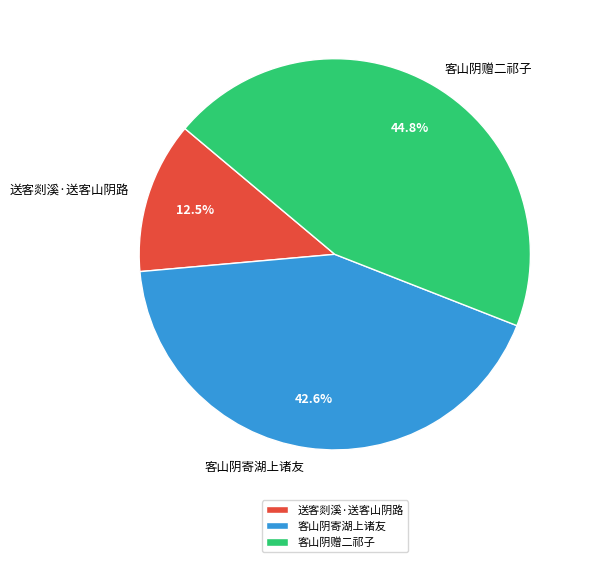

Rank the categories by value from highest to lowest.

客山阴赠二祁子, 客山阴寄湖上诸友, 送客剡溪·送客山阴路